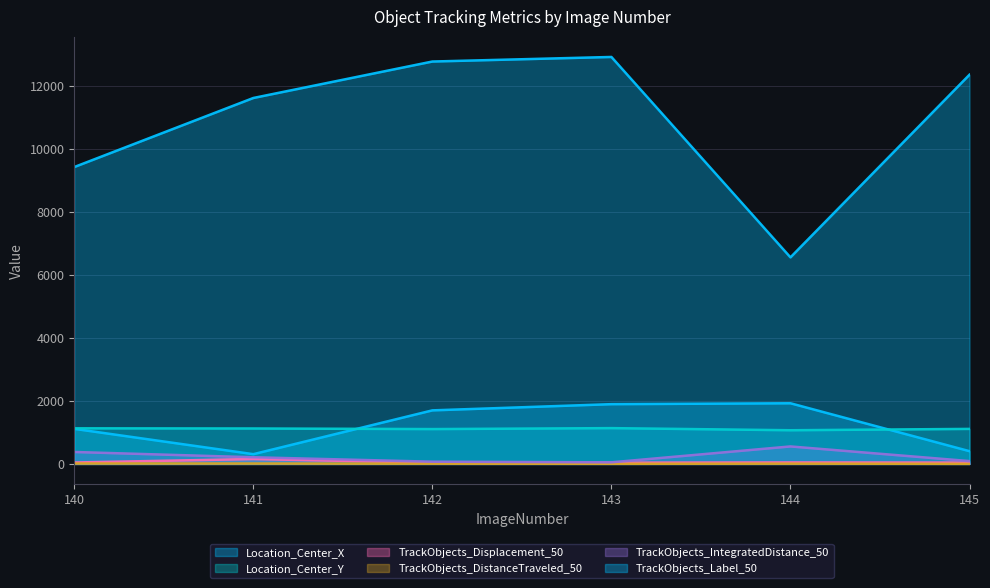

At which category does the chart reach its peak across all series?

143